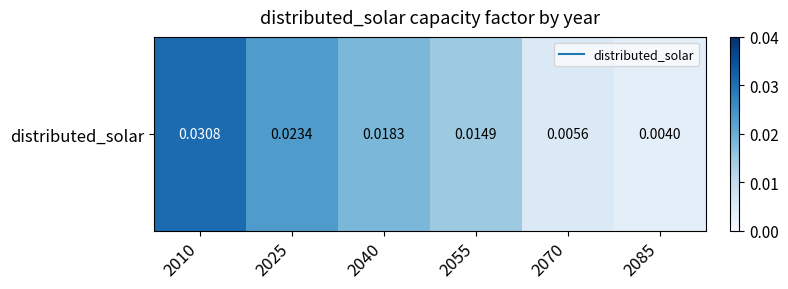

The chart shows a value of 0.0 at 2085. True or false?

False